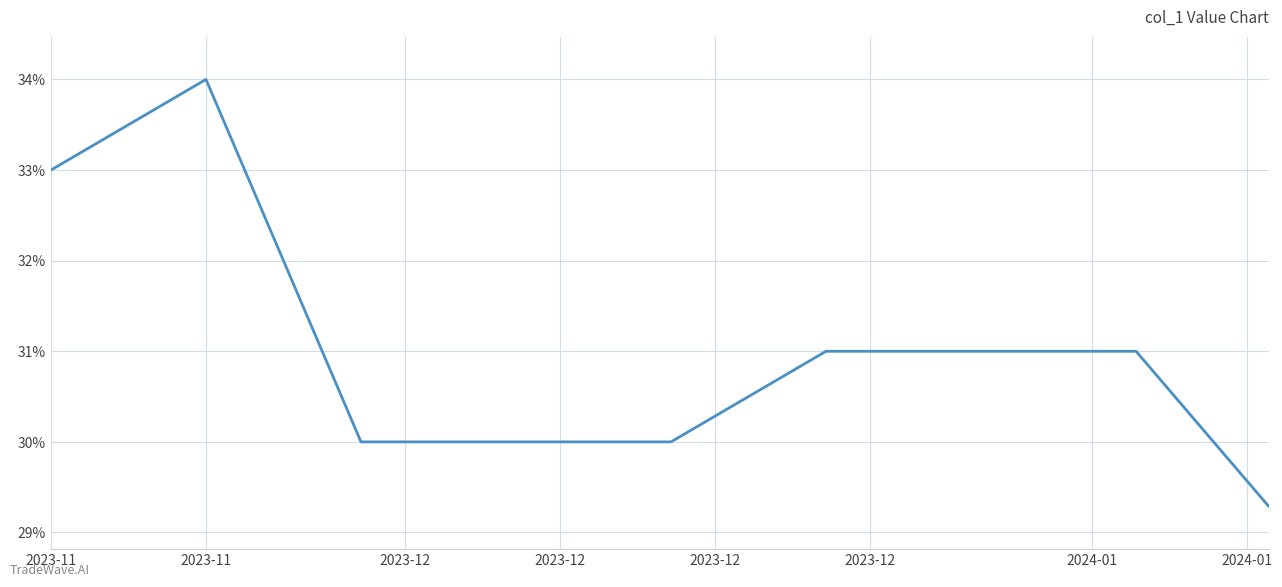

Does the chart display data point markers on the line(s)?

No